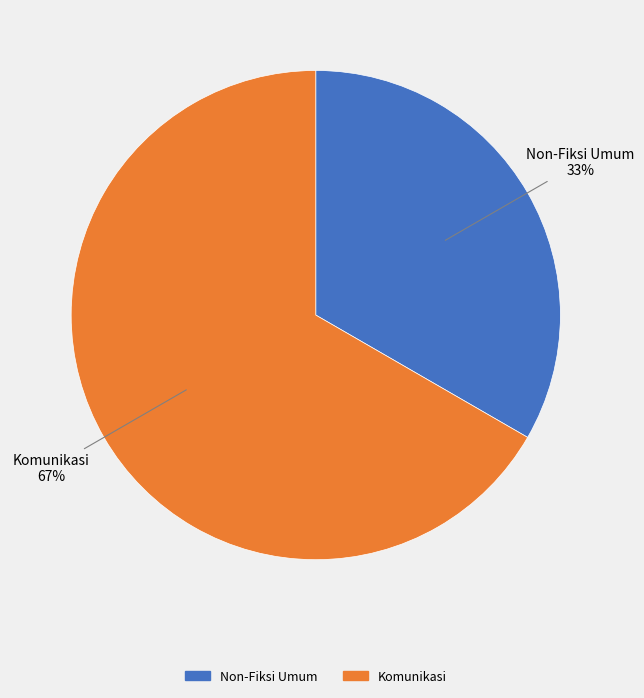

Between Komunikasi and Non-Fiksi Umum, which is larger?

Komunikasi